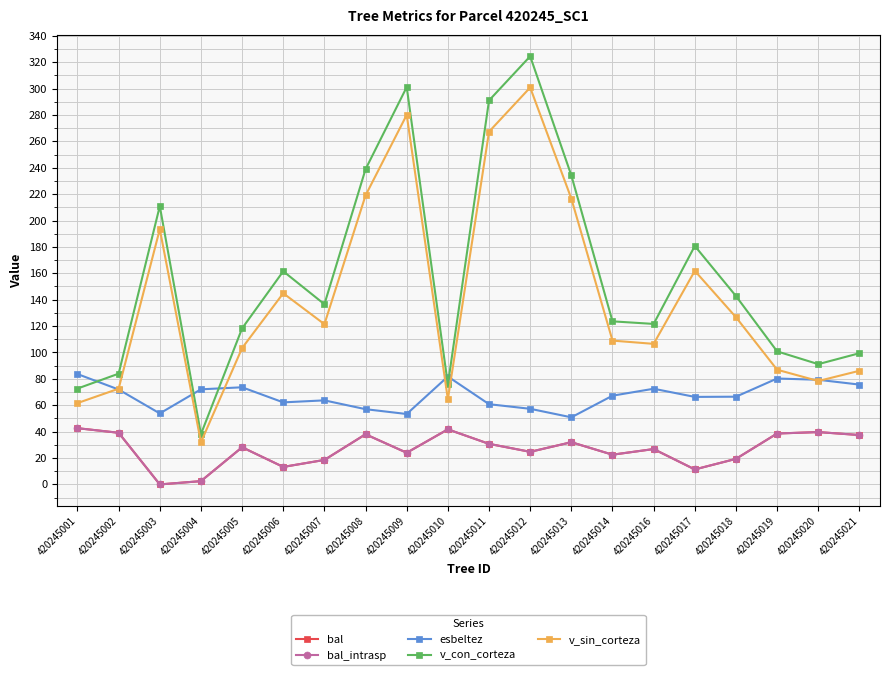

Reading left to right, list all the values displayed in this chart.

bal: 420245001=42.6	420245002=39.1	420245003=0.0	420245004=2.5	420245005=28.2	420245006=13.3	420245007=18.6	420245008=38.0	420245009=24.0	420245010=41.7	420245011=30.7	420245012=24.7	420245013=32.0	420245014=22.5	420245016=26.8	420245017=11.4	420245018=19.4	420245019=38.6	420245020=39.7	420245021=37.4
bal_intrasp: 420245001=42.6	420245002=39.1	420245003=0.0	420245004=2.5	420245005=28.2	420245006=13.3	420245007=18.6	420245008=38.0	420245009=24.0	420245010=41.7	420245011=30.7	420245012=24.7	420245013=32.0	420245014=22.5	420245016=26.8	420245017=11.4	420245018=19.4	420245019=38.6	420245020=39.7	420245021=37.4
esbeltez: 420245001=83.7	420245002=71.9	420245003=53.8	420245004=72.1	420245005=73.6	420245006=62.2	420245007=63.7	420245008=57.0	420245009=53.4	420245010=81.8	420245011=60.8	420245012=57.3	420245013=50.9	420245014=67.2	420245016=72.5	420245017=66.3	420245018=66.5	420245019=80.3	420245020=79.3	420245021=75.7
v_con_corteza: 420245001=72.7	420245002=83.9	420245003=210.9	420245004=38.1	420245005=118.3	420245006=161.6	420245007=136.6	420245008=238.9	420245009=301.1	420245010=75.7	420245011=291.0	420245012=324.5	420245013=234.2	420245014=123.6	420245016=121.6	420245017=180.7	420245018=142.8	420245019=100.8	420245020=91.2	420245021=99.4
v_sin_corteza: 420245001=61.6	420245002=72.5	420245003=193.4	420245004=31.9	420245005=103.3	420245006=144.9	420245007=121.4	420245008=219.0	420245009=280.1	420245010=64.5	420245011=267.3	420245012=300.8	420245013=216.6	420245014=109.0	420245016=106.5	420245017=161.9	420245018=126.7	420245019=86.9	420245020=78.4	420245021=86.1